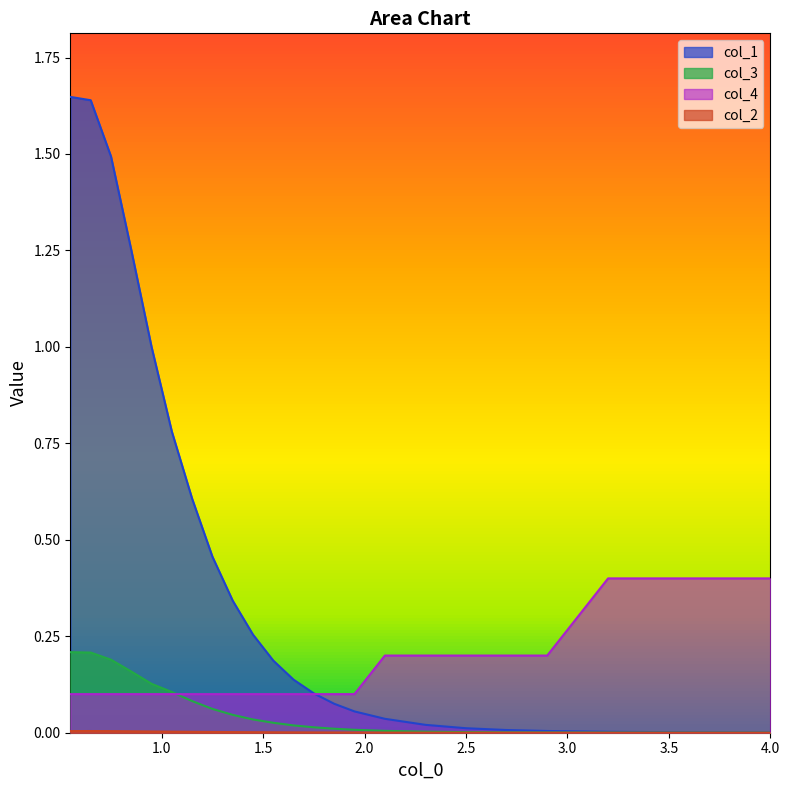

True or false: col_1 has more than 2 points higher than both neighbors.

False